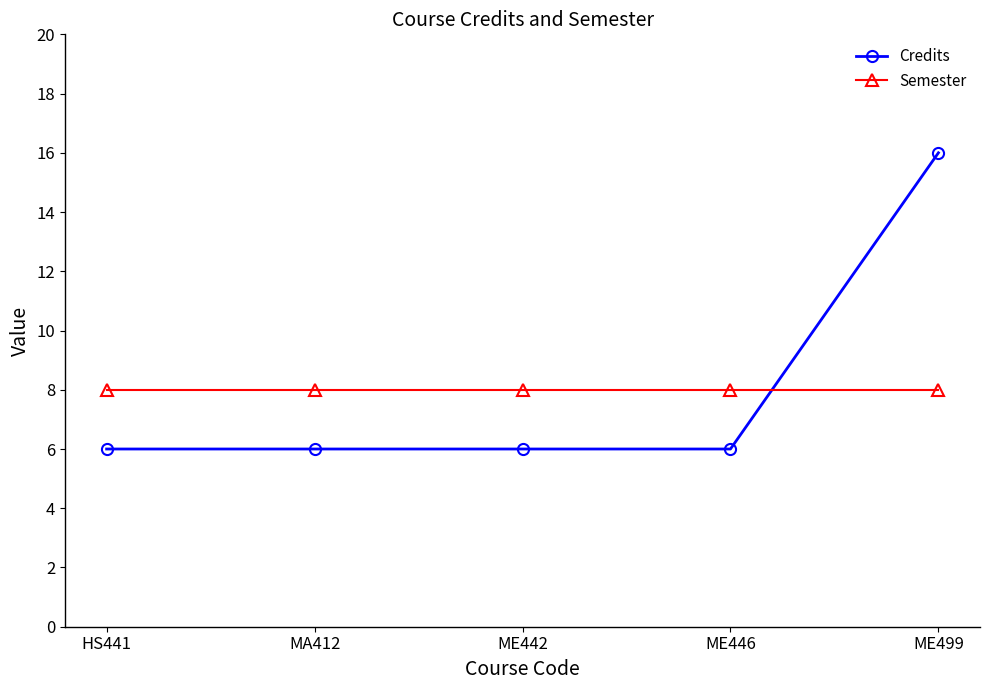

What is the value of the Credits point at the 3rd from the left?

6